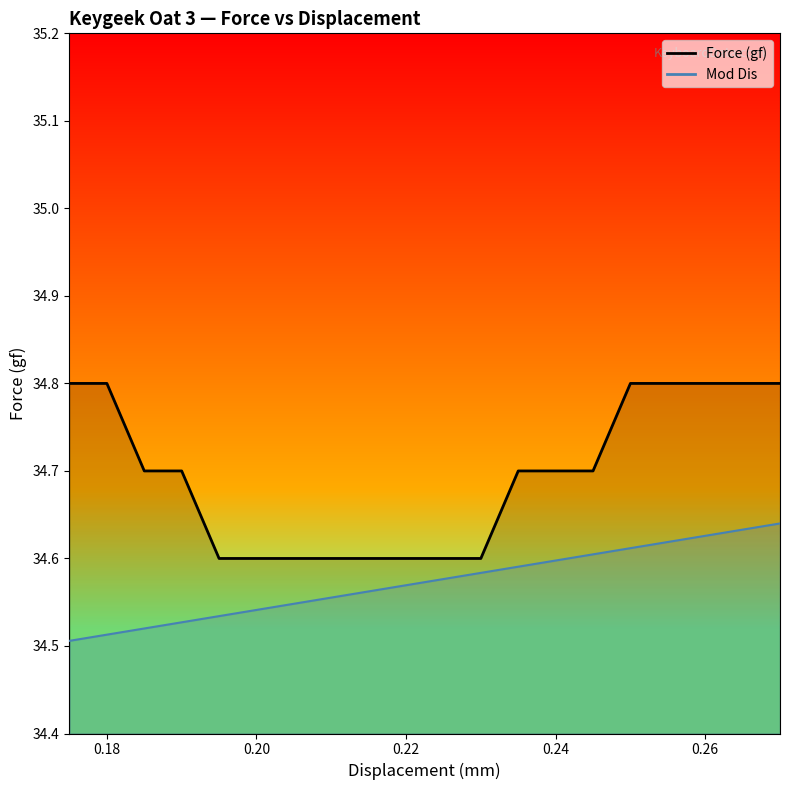

At how many categories does at least one series exceed 34?

20